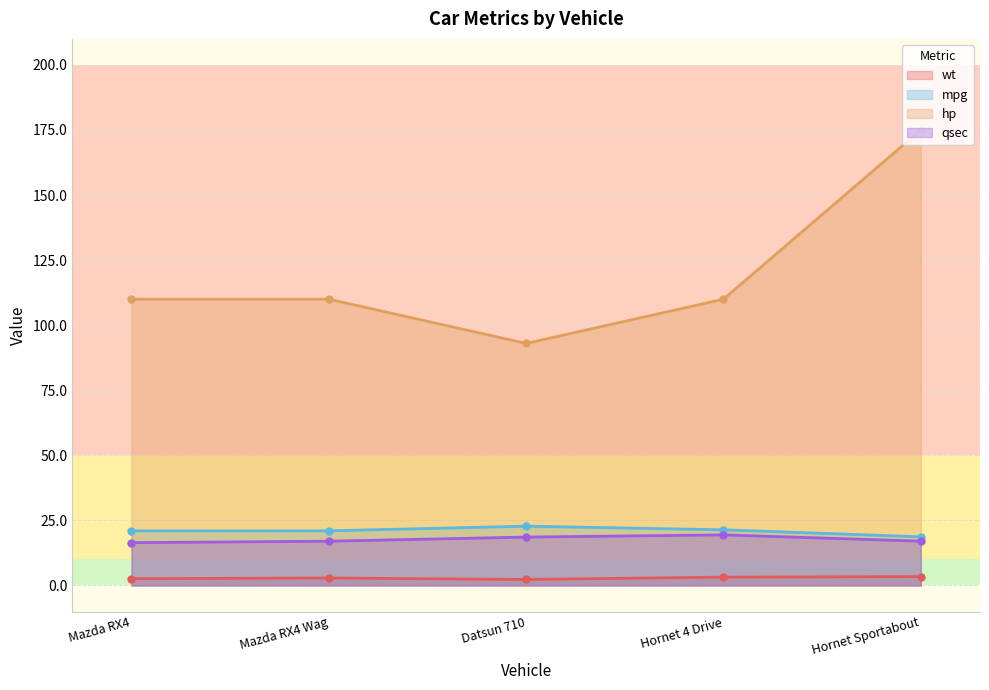

List the series in order of their peak value, lowest first.

wt, qsec, mpg, hp